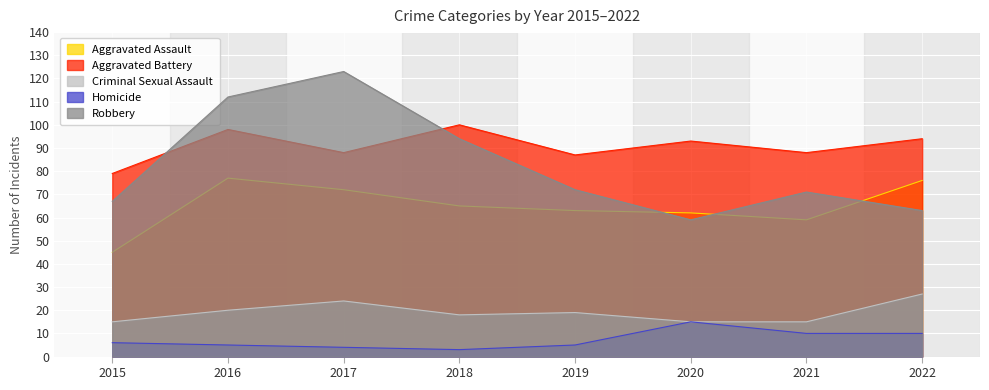

True or false: Aggravated Battery and Aggravated Assault intersect in this chart.

False